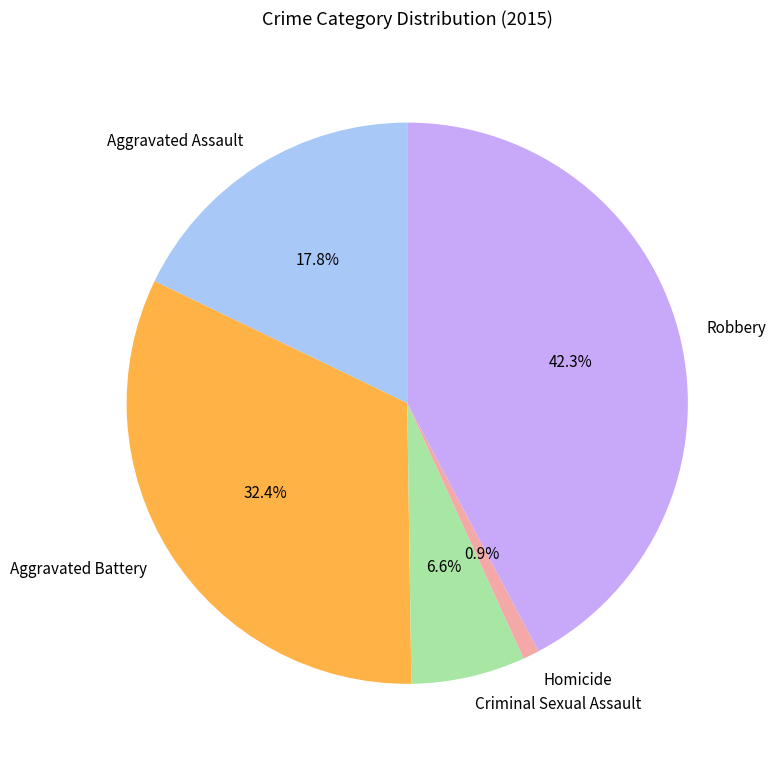

To the nearest percent, what percentage of the pie is Aggravated Battery?

32%